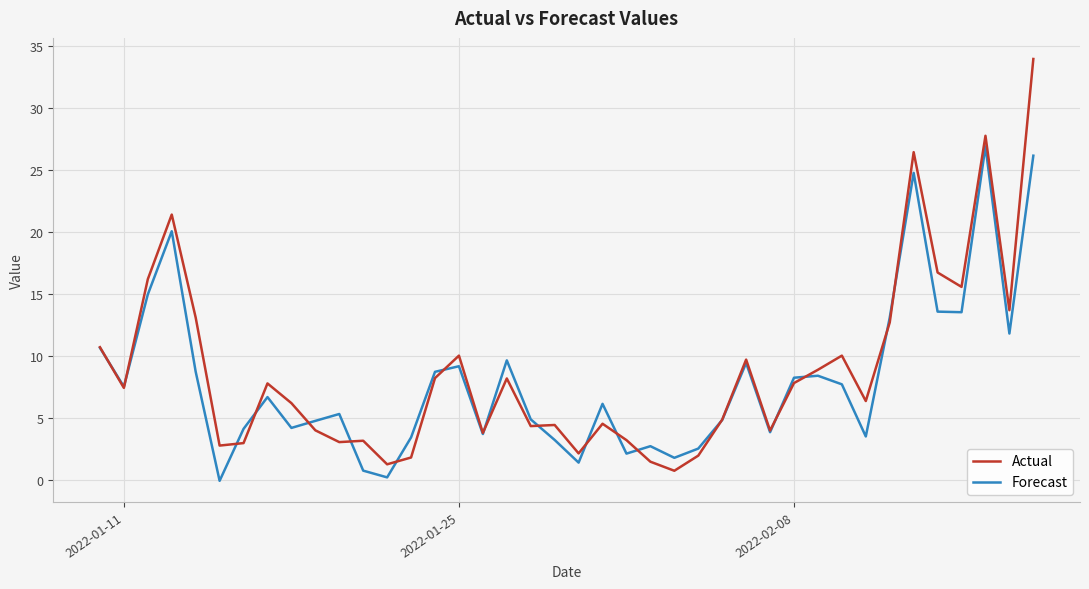

After their last crossing, which series has the higher values: Actual or Forecast?

Actual